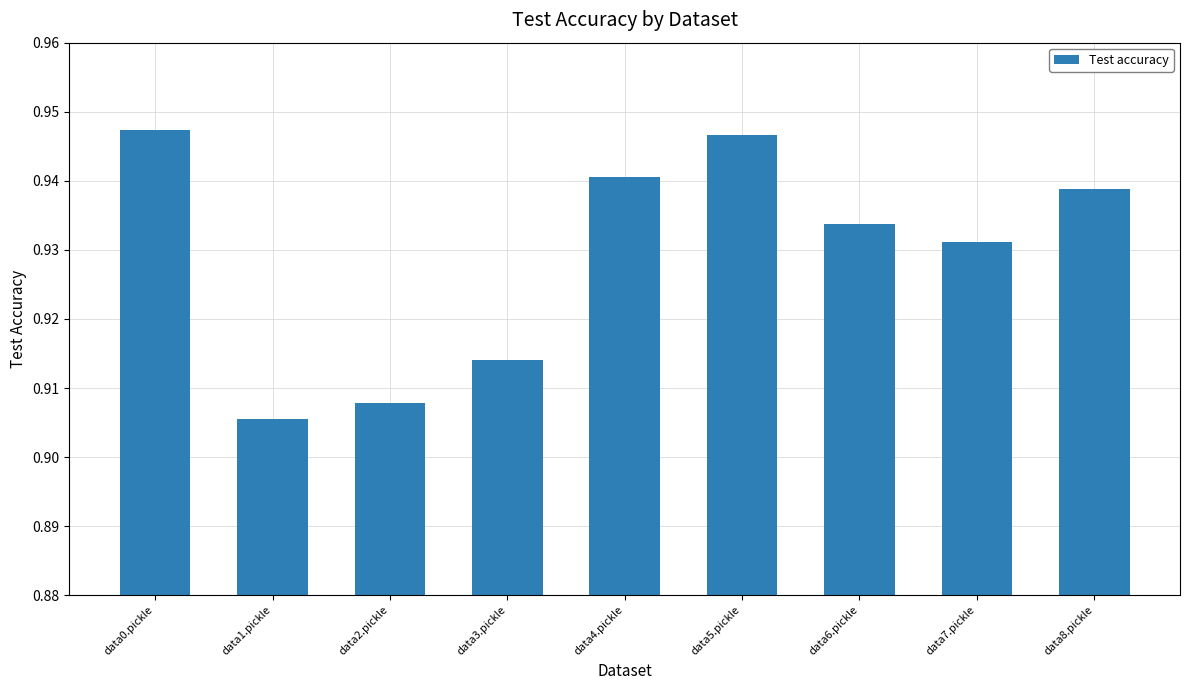

At which label is the value closest to 0?

data1.pickle